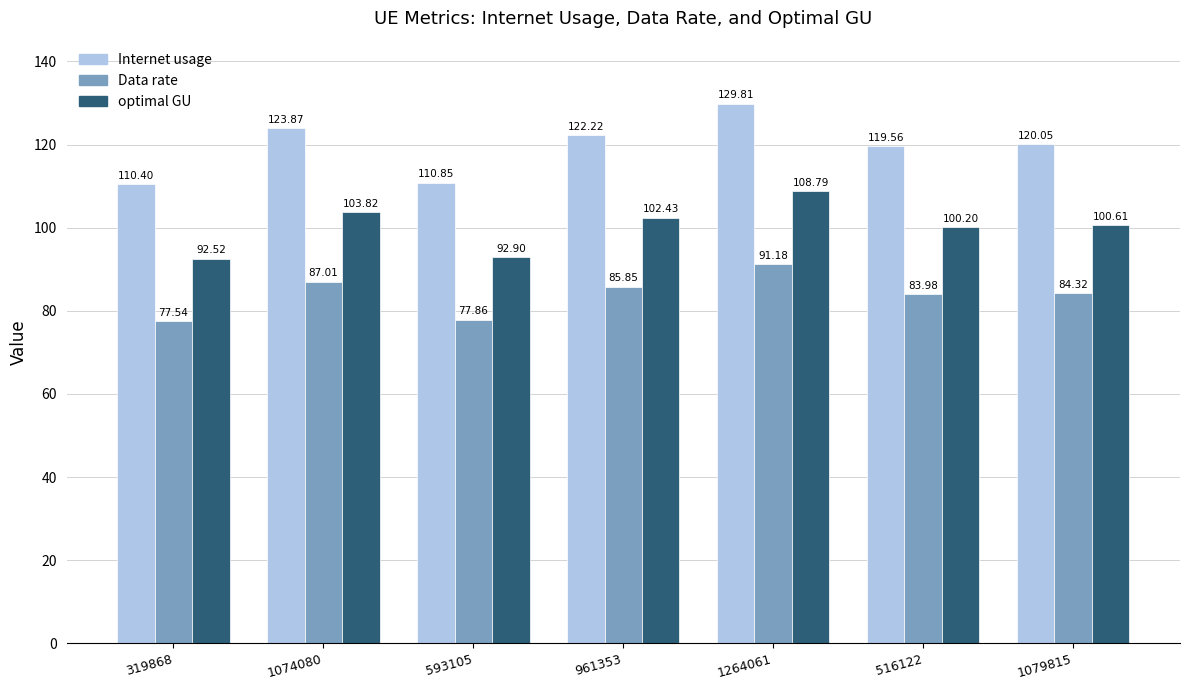

What is the maximum value for Data rate?

91.2